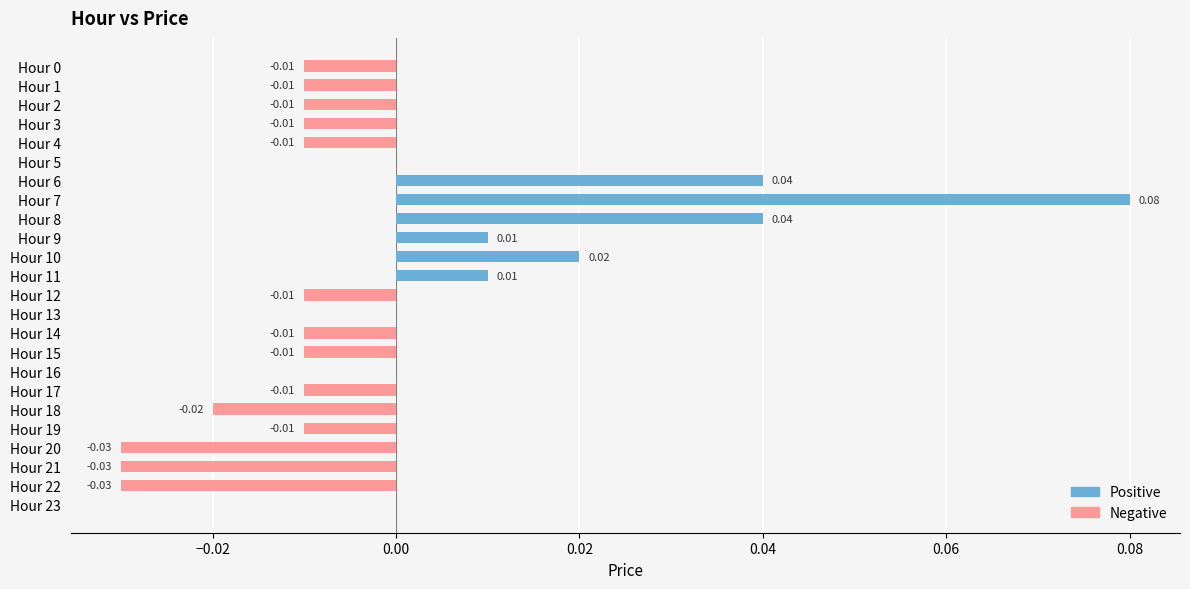

What is the sum of all Positive values?

0.2